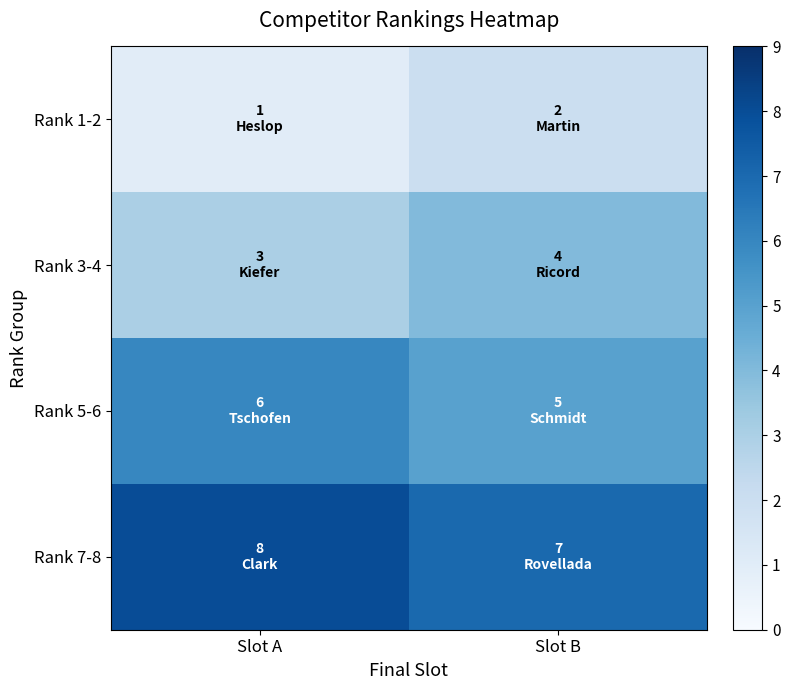

Reading left to right, list all the values displayed in this chart.

Rank 1-2: Slot A=1	Slot B=2
Rank 3-4: Slot A=3	Slot B=4
Rank 5-6: Slot A=6	Slot B=5
Rank 7-8: Slot A=8	Slot B=7